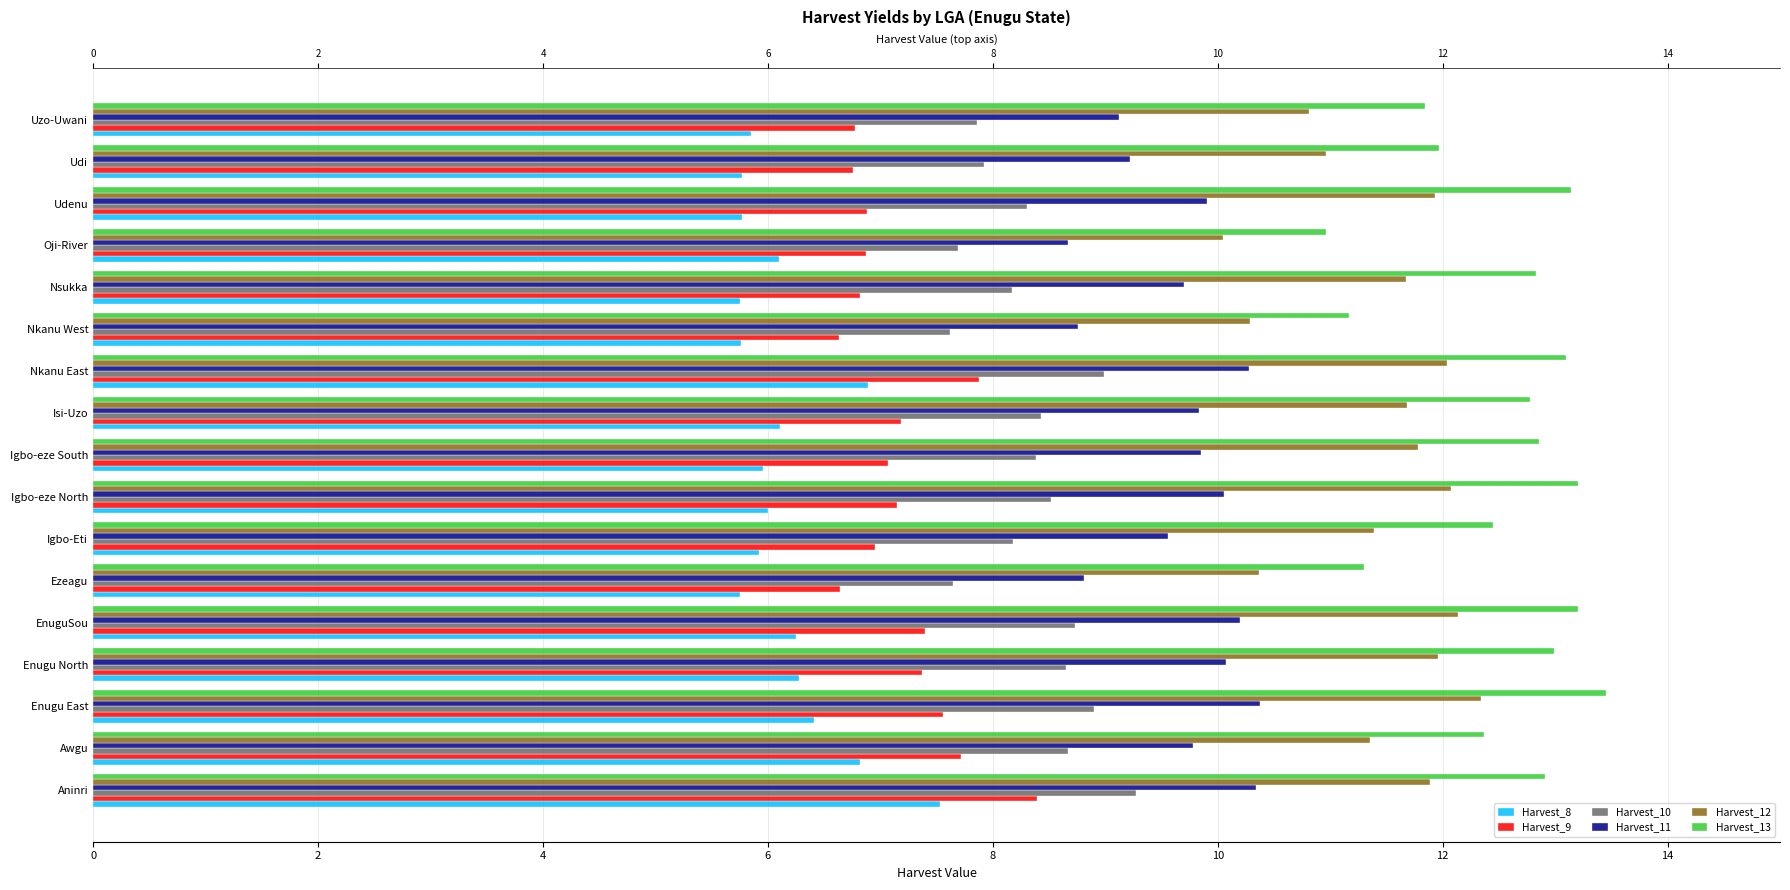

Rank the series by their maximum value, from lowest to highest.

Harvest_8, Harvest_9, Harvest_10, Harvest_11, Harvest_12, Harvest_13